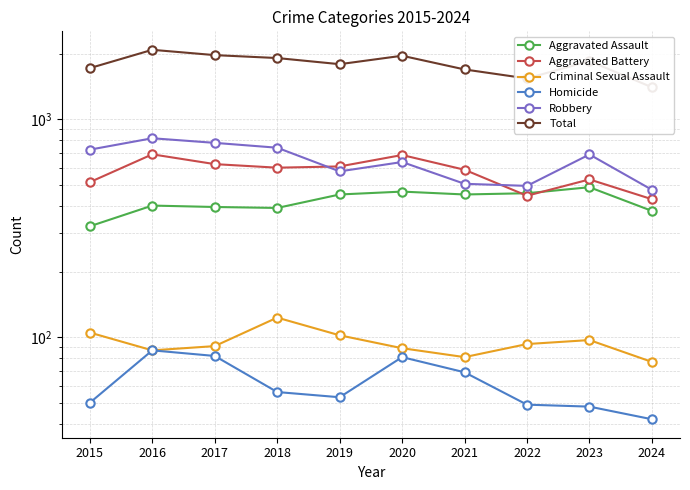

Where is the first local minimum for Total?

2019